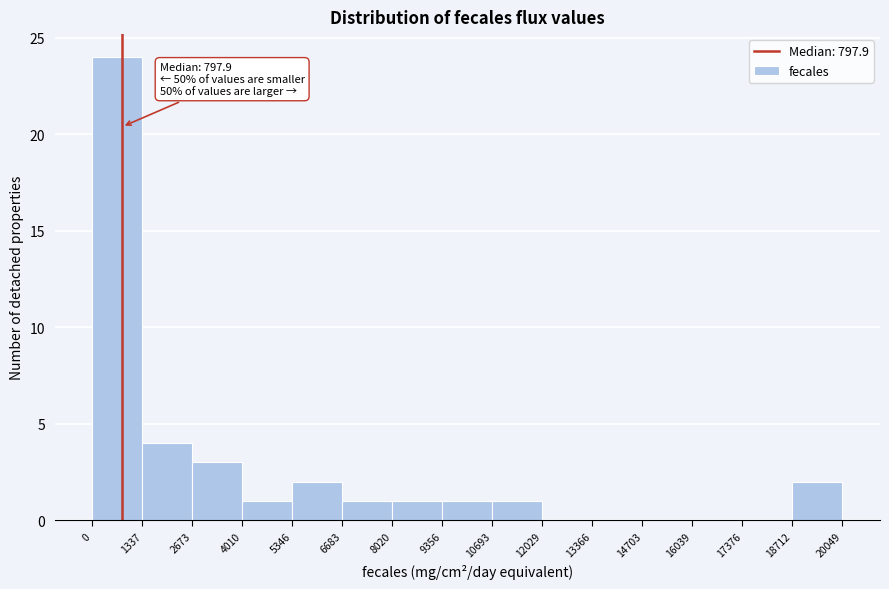

Over which range of the x-axis is the bar tallest?

0 to 1337